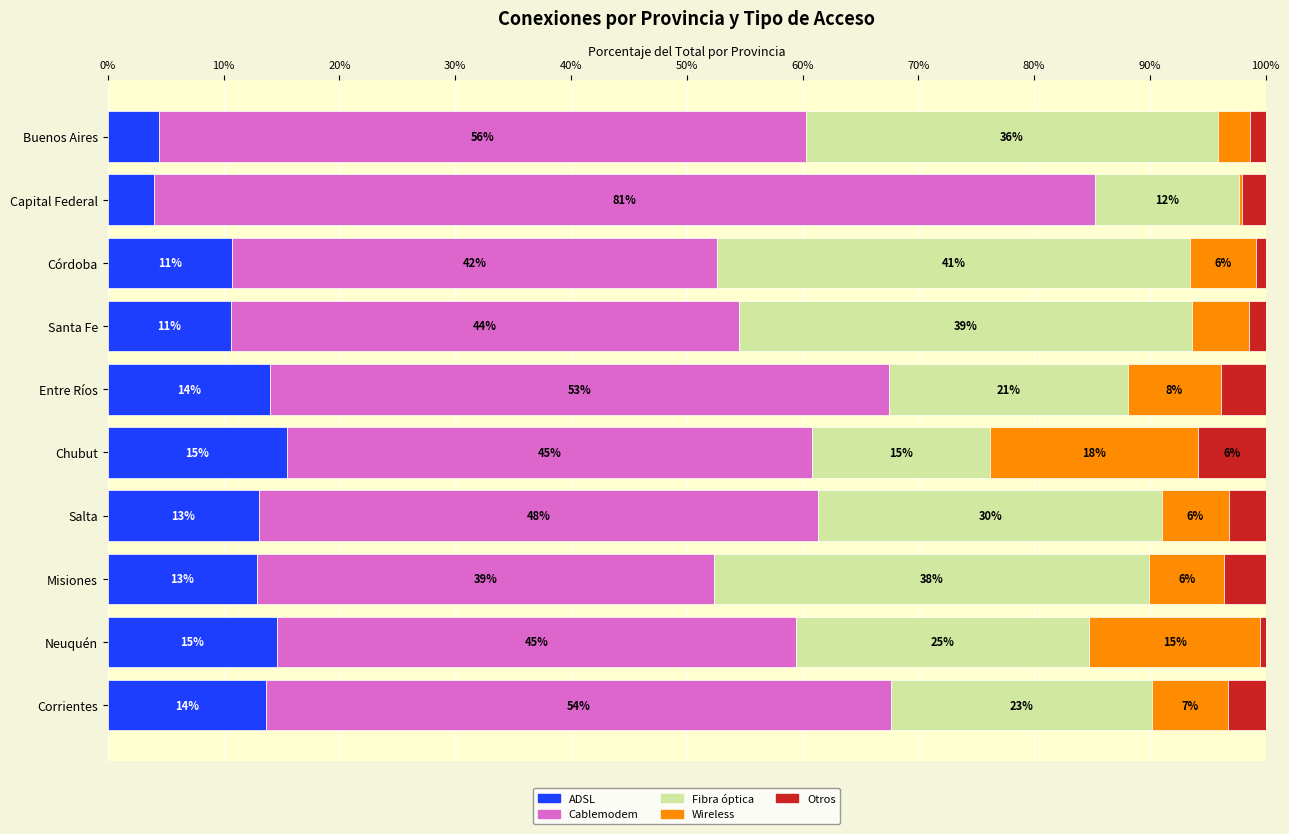

What are all the series names shown in the legend?

ADSL, Cablemodem, Fibra óptica, Wireless, Otros